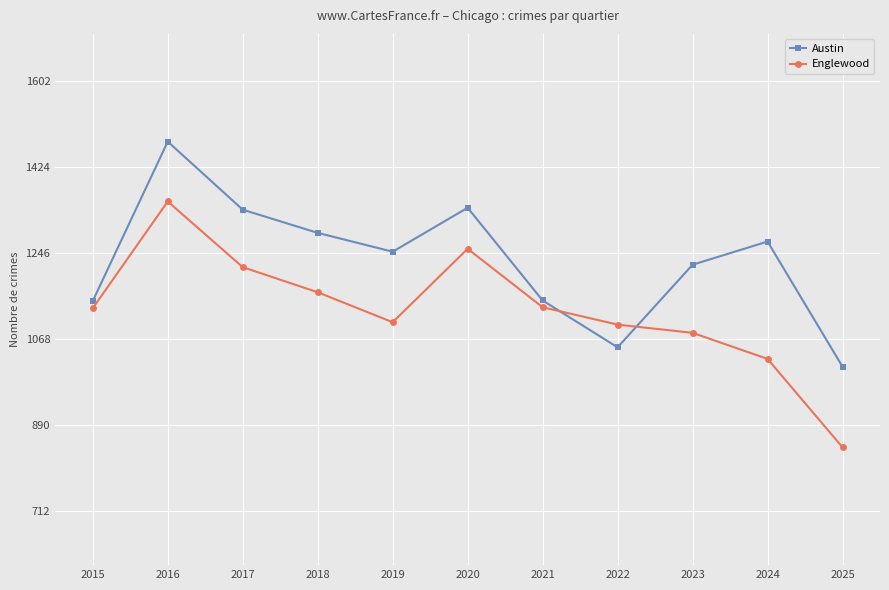

At which label does Austin first exceed 1249?

2016